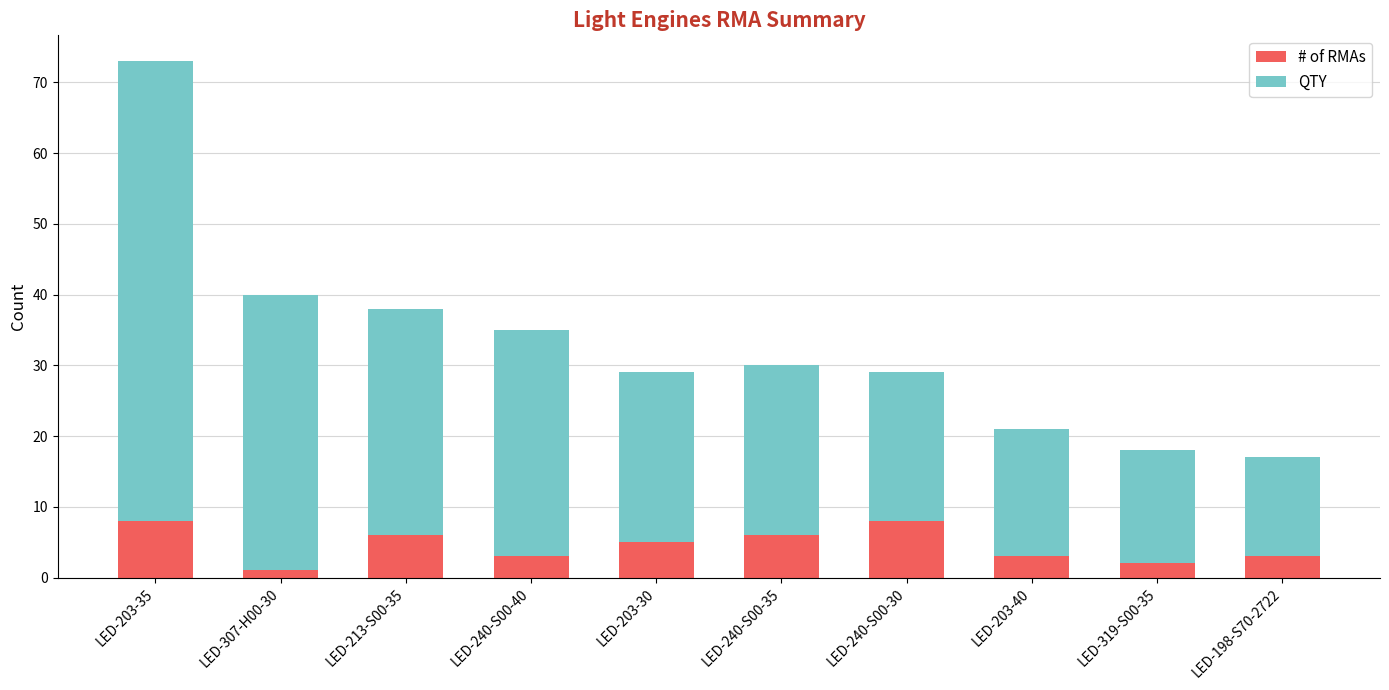

Reading right to left, list the values for the # of RMAs series.

LED-198-S70-2722=3	LED-319-S00-35=2	LED-203-40=3	LED-240-S00-30=8	LED-240-S00-35=6	LED-203-30=5	LED-240-S00-40=3	LED-213-S00-35=6	LED-307-H00-30=1	LED-203-35=8